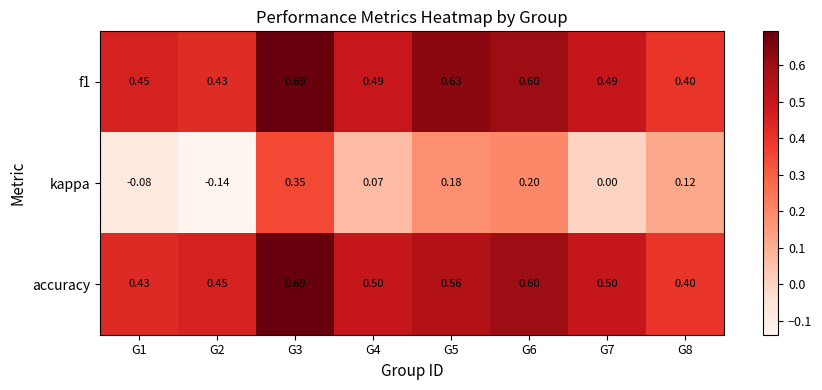

Which series has the widest spread of values?

kappa